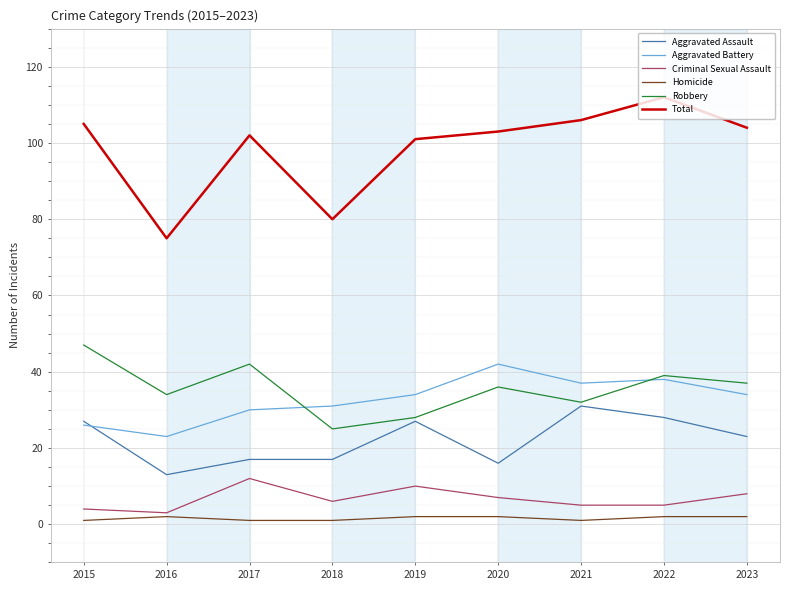

Which series has the largest total across all categories?

Total